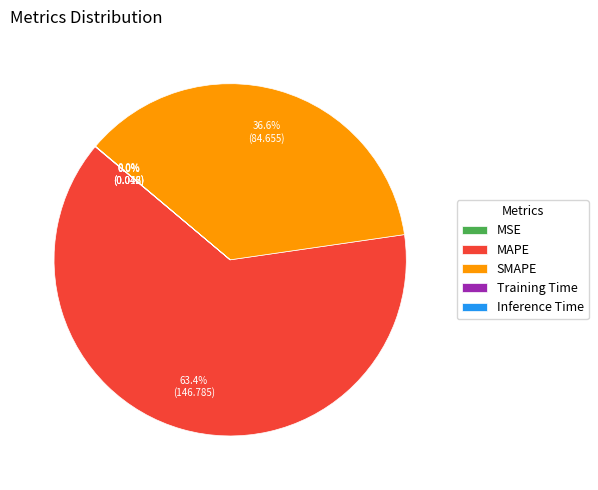

What percentage do MAPE and SMAPE together represent?

100.0%